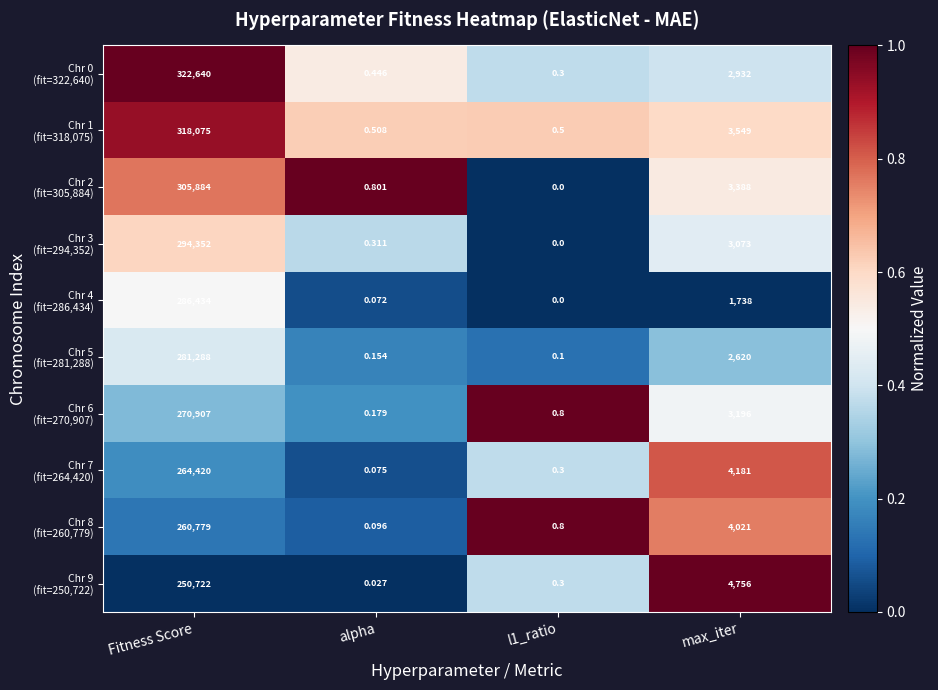

At which category is the sum across all series the highest?

Fitness Score